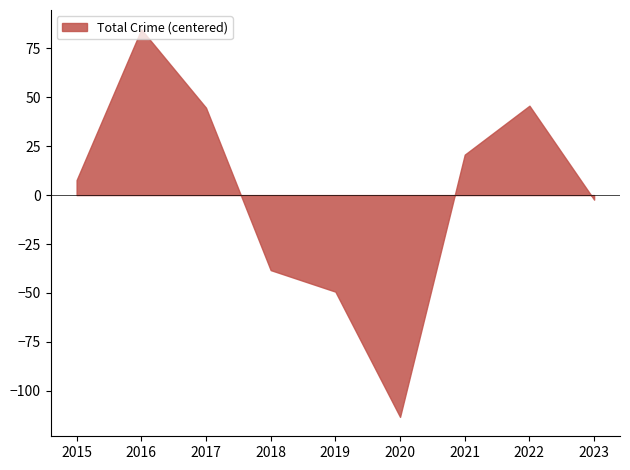

What is the difference between the maximum and minimum values?

198.0